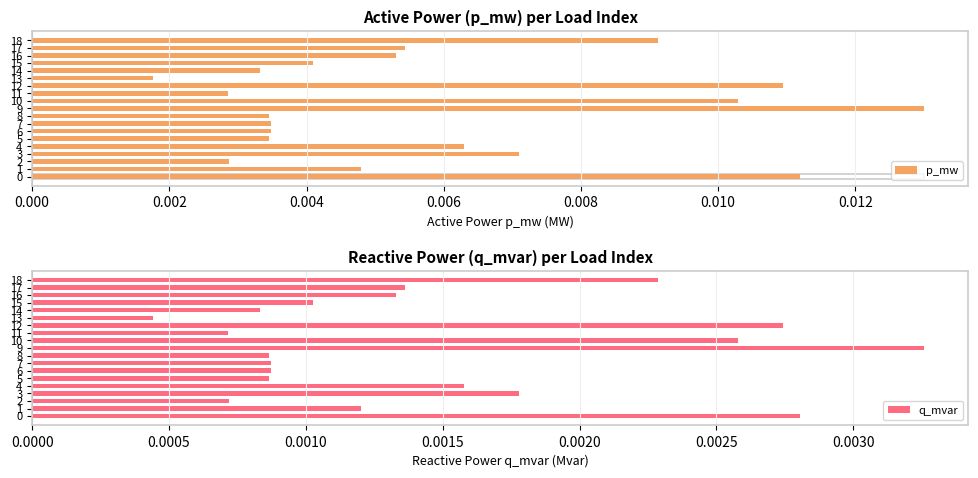

Which series has the largest total across all categories?

p_mw